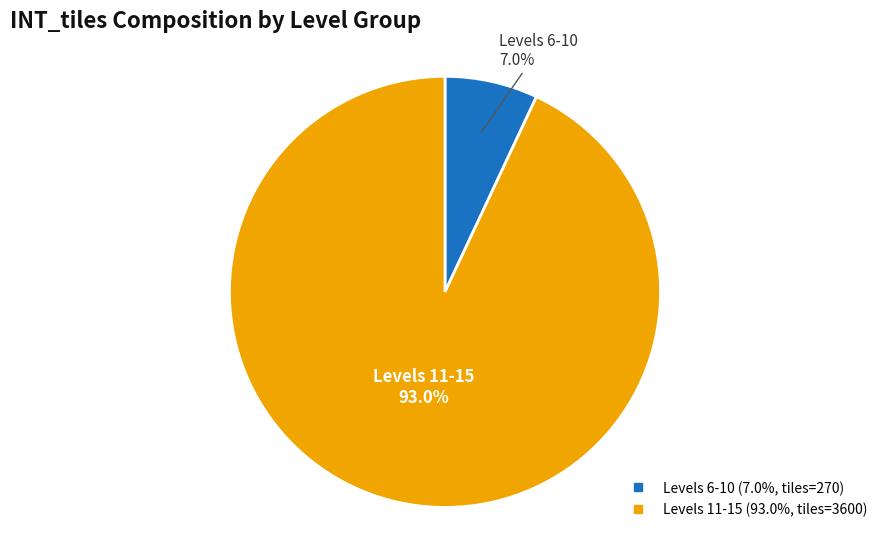

Is there any slice that represents more than half of the pie?

Yes